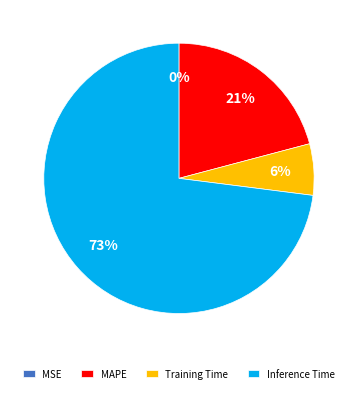

To the nearest percent, what is the average slice percentage?

25%